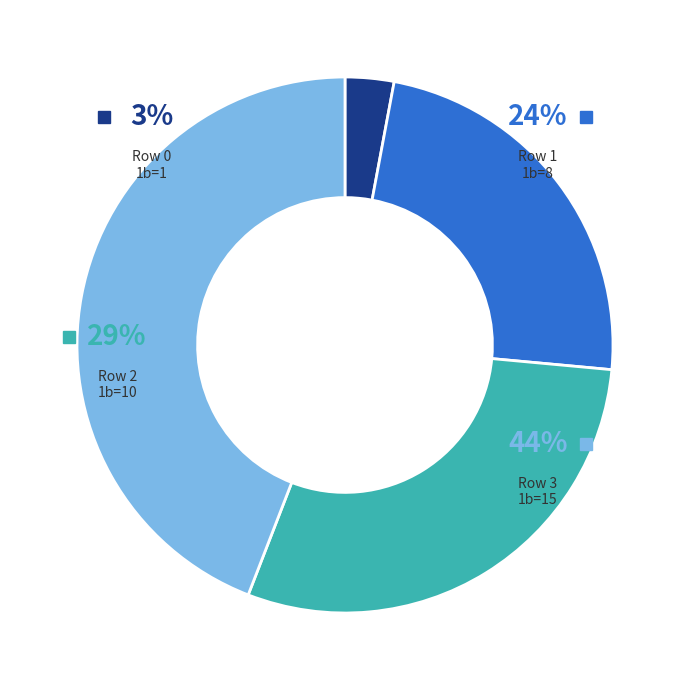

What percentage is NOT represented by Row 2 (1b=10)?

70.6%